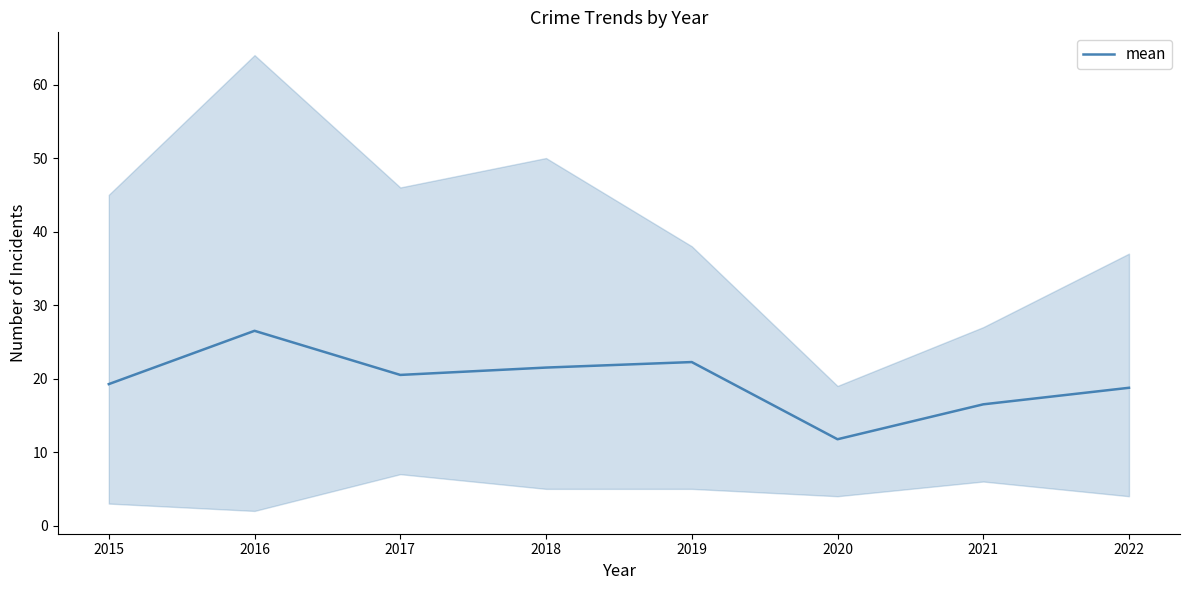

Which category has the lowest value across all series?

2020